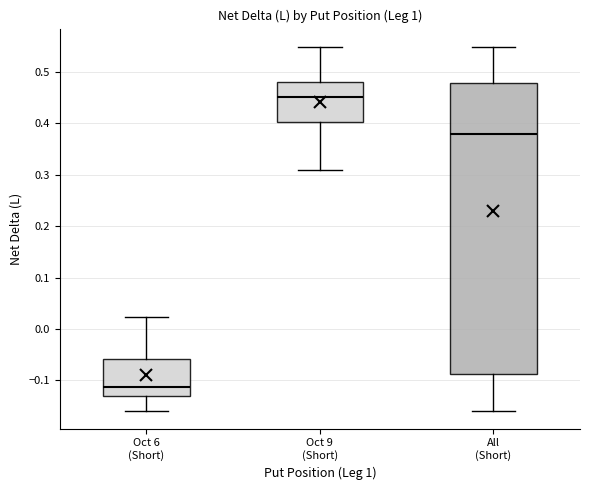

Reading left to right, transcribe this box plot: for each box, give where its median line is, the range the box spans, and where its two whiskers end, as read against the y-axis. The values are not printed on the chart, so give them approximately, as read against the axis.

Oct 6 (Short): median -0.11, box -0.13 to -0.06, whiskers -0.16 to 0.02
Oct 9 (Short): median 0.45, box 0.40 to 0.48, whiskers 0.31 to 0.55
All (Short): median 0.38, box -0.09 to 0.48, whiskers -0.16 to 0.55